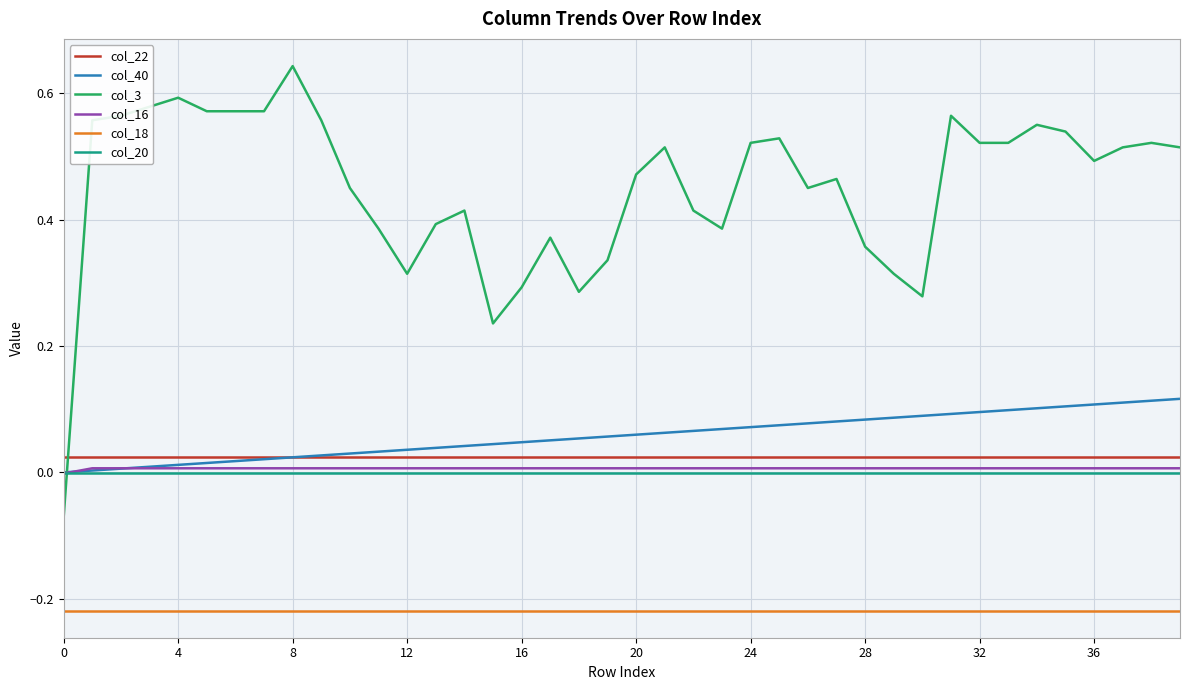

True or false: col_20 and col_3 intersect in this chart.

True